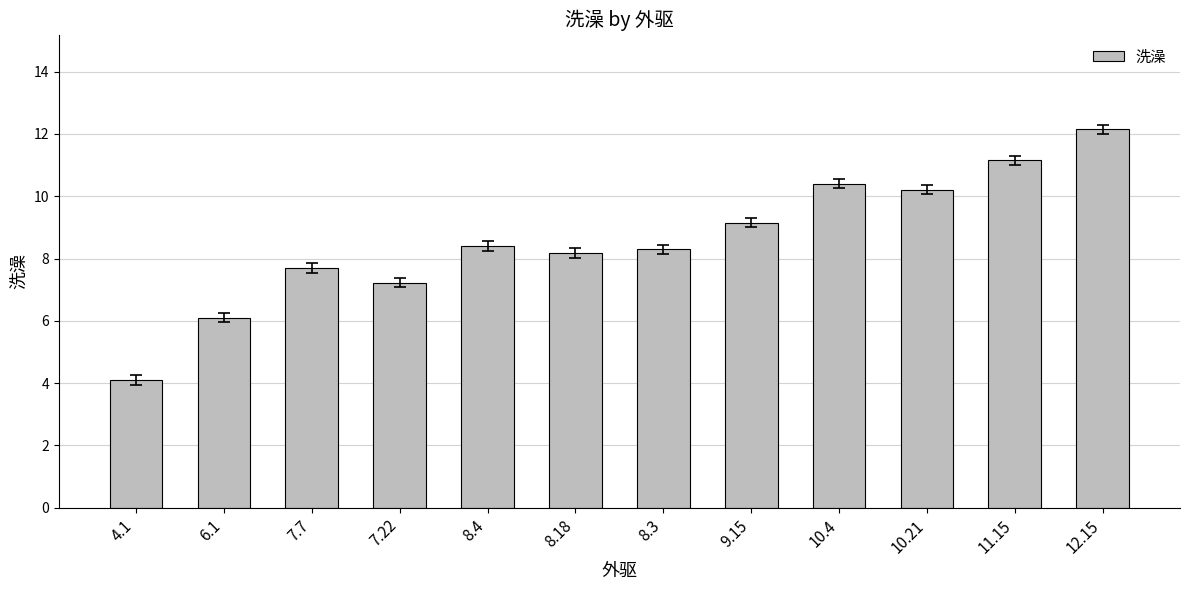

True or false: the data shows 8.3 at 8.3.

True